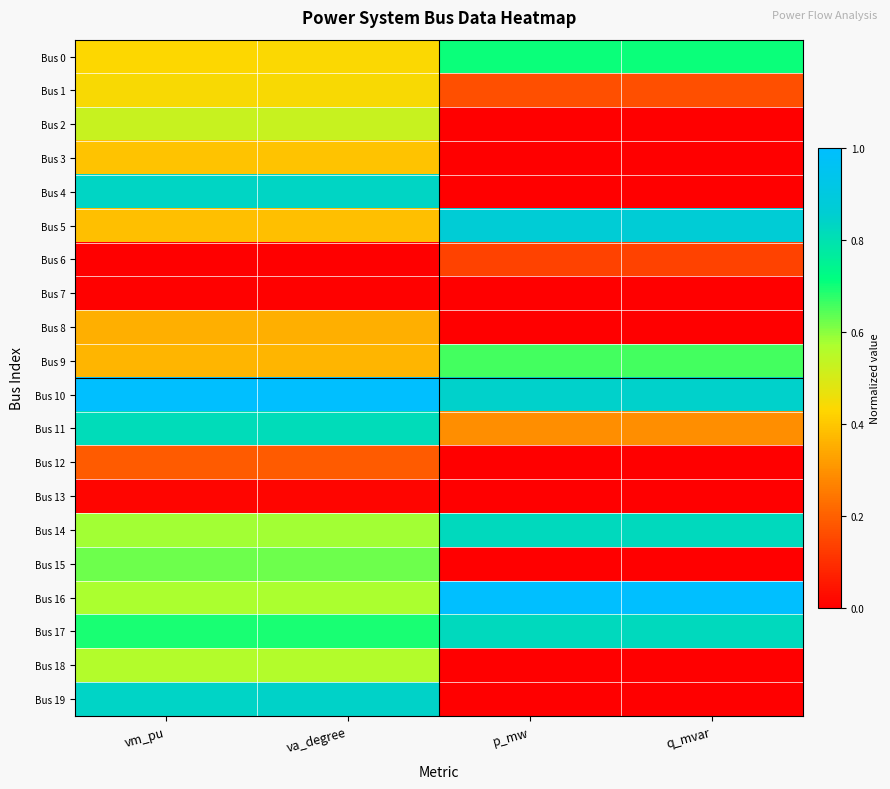

Reading left to right, what are all the values shown in this chart?

Bus 0: vm_pu=0.4	va_degree=0.4	p_mw=0.7	q_mvar=0.7
Bus 1: vm_pu=0.4	va_degree=0.4	p_mw=0.2	q_mvar=0.2
Bus 2: vm_pu=0.5	va_degree=0.5	p_mw=0.0	q_mvar=0.0
Bus 3: vm_pu=0.4	va_degree=0.4	p_mw=0.0	q_mvar=0.0
Bus 4: vm_pu=0.8	va_degree=0.8	p_mw=0.0	q_mvar=0.0
Bus 5: vm_pu=0.4	va_degree=0.4	p_mw=0.9	q_mvar=0.9
Bus 6: vm_pu=0.0	va_degree=0.0	p_mw=0.1	q_mvar=0.1
Bus 7: vm_pu=0.0	va_degree=0.0	p_mw=0.0	q_mvar=0.0
Bus 8: vm_pu=0.4	va_degree=0.4	p_mw=0.0	q_mvar=0.0
Bus 9: vm_pu=0.4	va_degree=0.4	p_mw=0.7	q_mvar=0.7
Bus 10: vm_pu=1.0	va_degree=1.0	p_mw=0.8	q_mvar=0.8
Bus 11: vm_pu=0.8	va_degree=0.8	p_mw=0.3	q_mvar=0.3
Bus 12: vm_pu=0.2	va_degree=0.2	p_mw=0.0	q_mvar=0.0
Bus 13: vm_pu=0.0	va_degree=0.0	p_mw=0.0	q_mvar=0.0
Bus 14: vm_pu=0.6	va_degree=0.6	p_mw=0.8	q_mvar=0.8
Bus 15: vm_pu=0.6	va_degree=0.6	p_mw=0.0	q_mvar=0.0
Bus 16: vm_pu=0.6	va_degree=0.6	p_mw=1.0	q_mvar=1.0
Bus 17: vm_pu=0.7	va_degree=0.7	p_mw=0.8	q_mvar=0.8
Bus 18: vm_pu=0.6	va_degree=0.6	p_mw=0.0	q_mvar=0.0
Bus 19: vm_pu=0.8	va_degree=0.8	p_mw=0.0	q_mvar=0.0